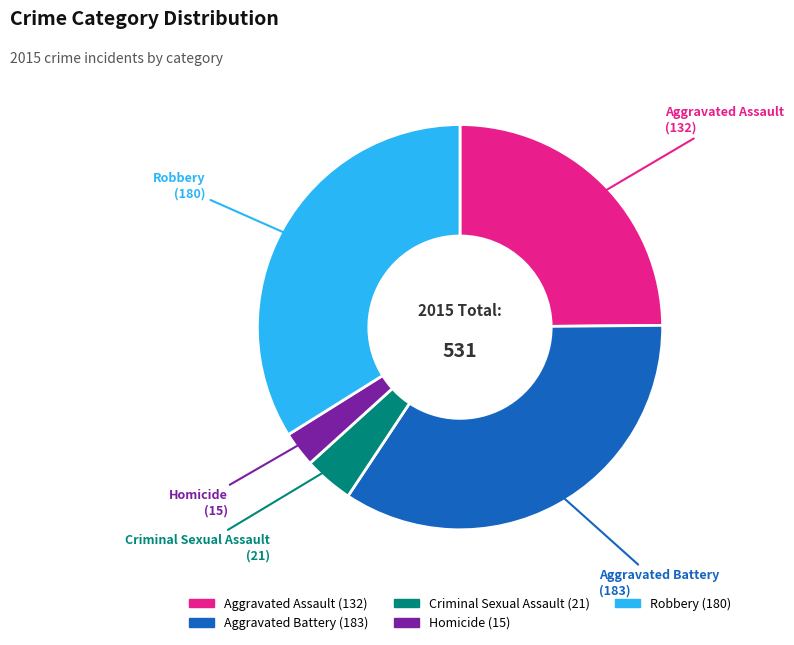

The Aggravated Assault slice represents 25% of the pie. True or false?

True